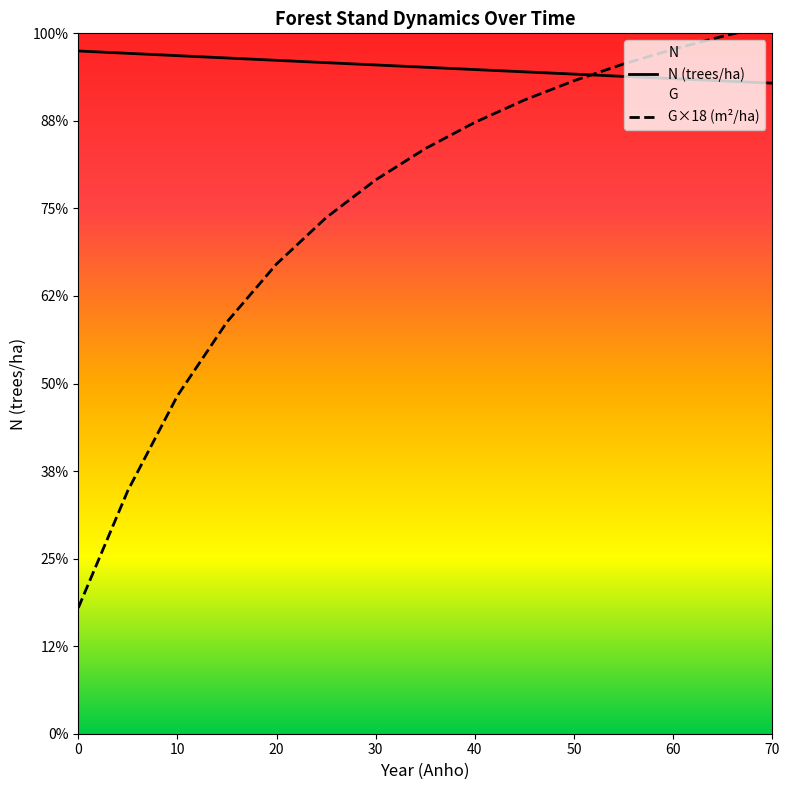

Is the value of N at 20 greater than the value of G at 45?

Yes